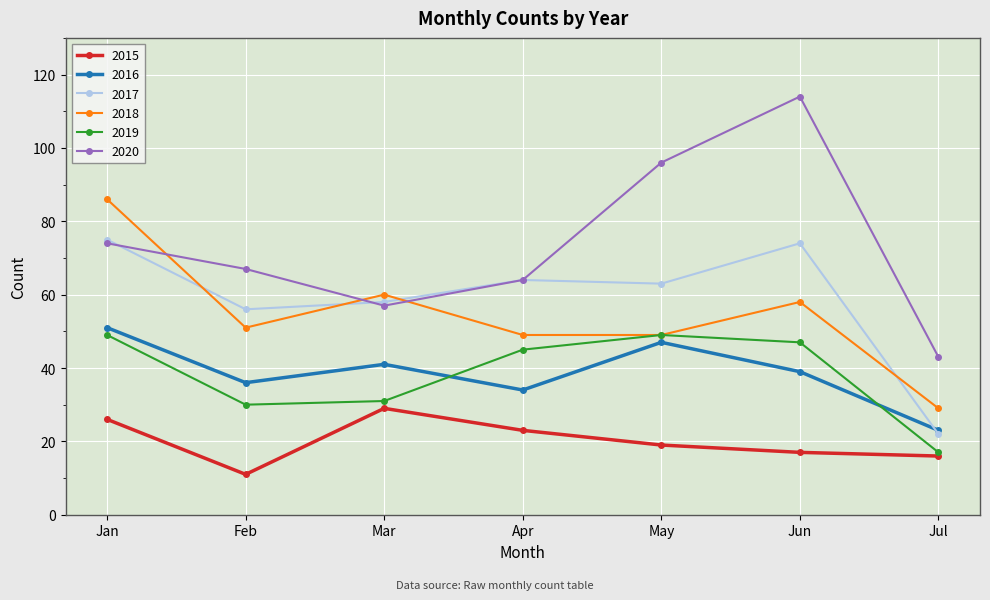

What is the difference between the maximum and minimum values in the 2019 series?

32